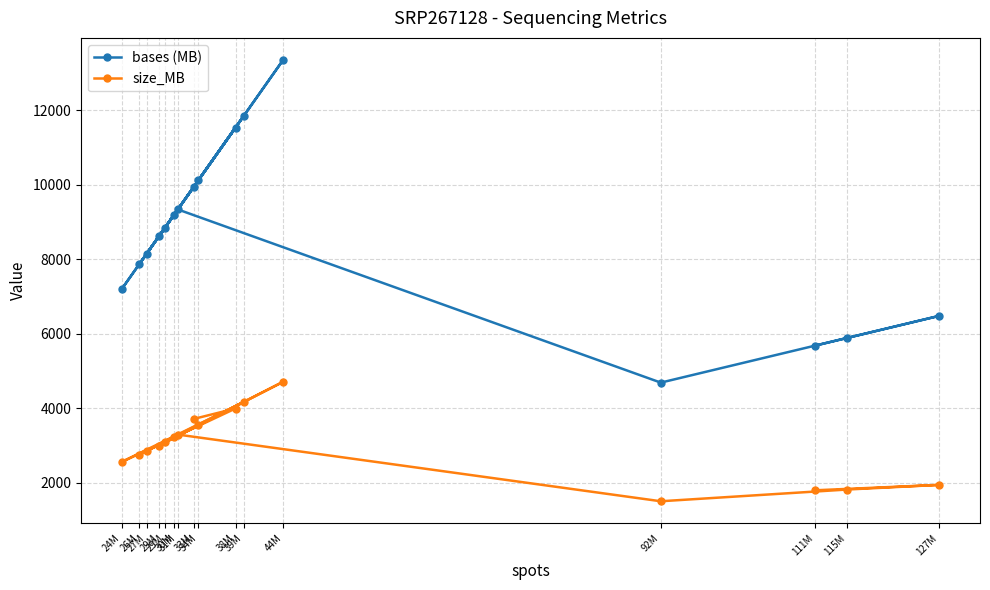

What are all the series names shown in the legend?

bases (MB), size_MB